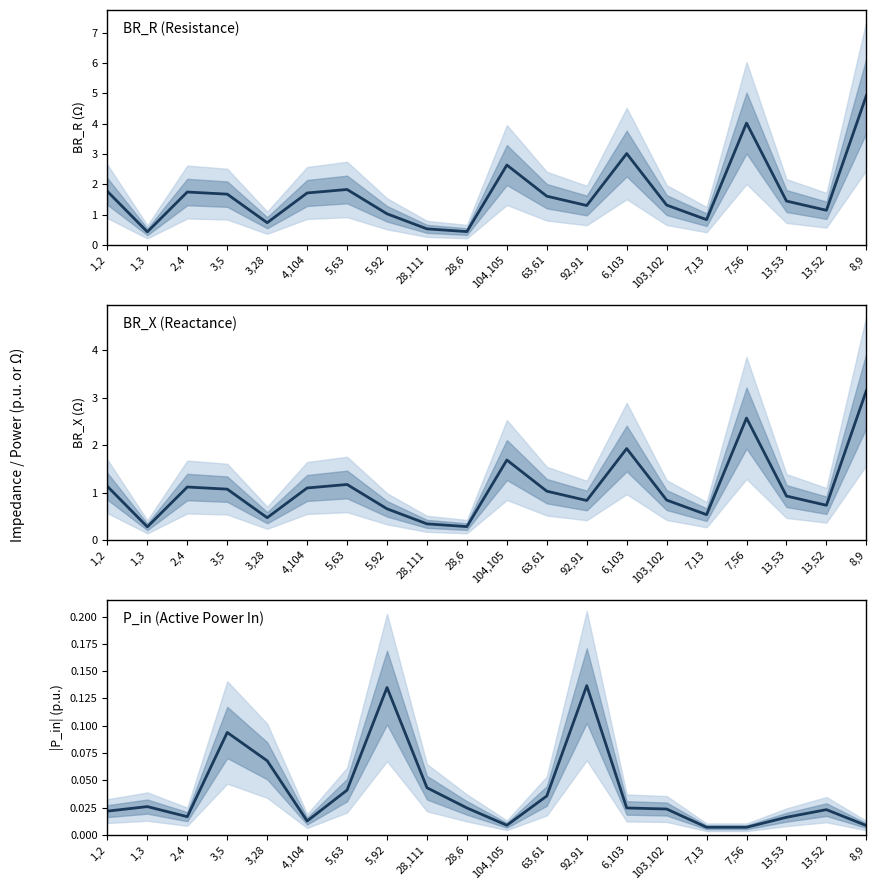

At how many categories does at least one series exceed 3?

3